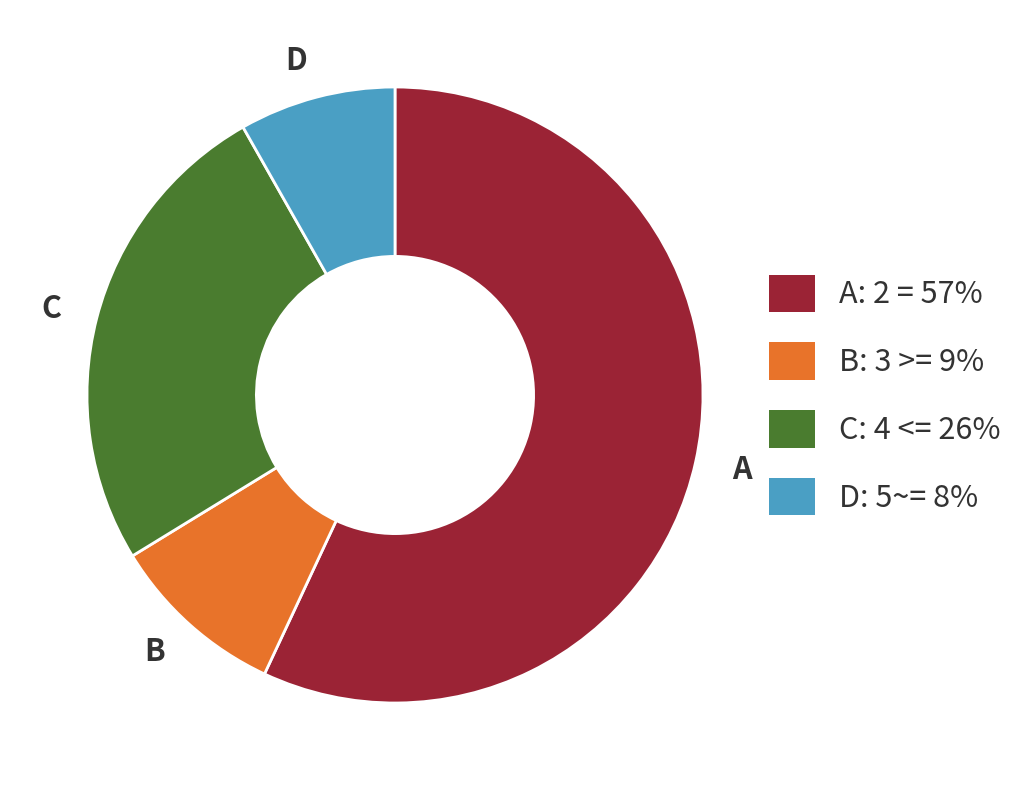

Is the sum of D and C greater than half?

No